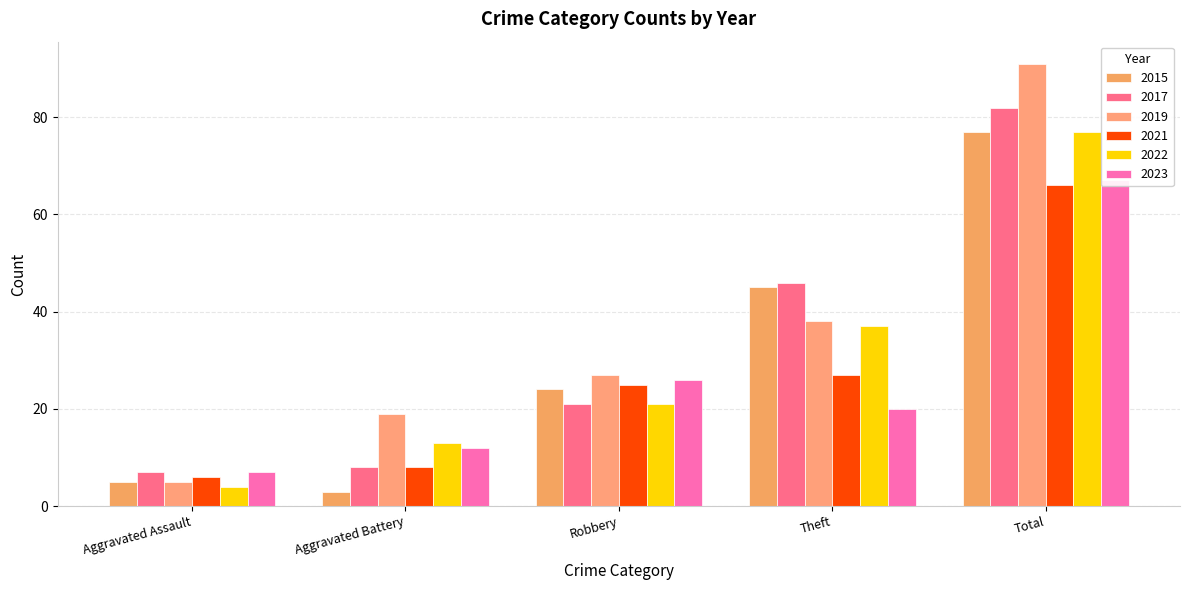

Which series has the largest range (max minus min)?

2019